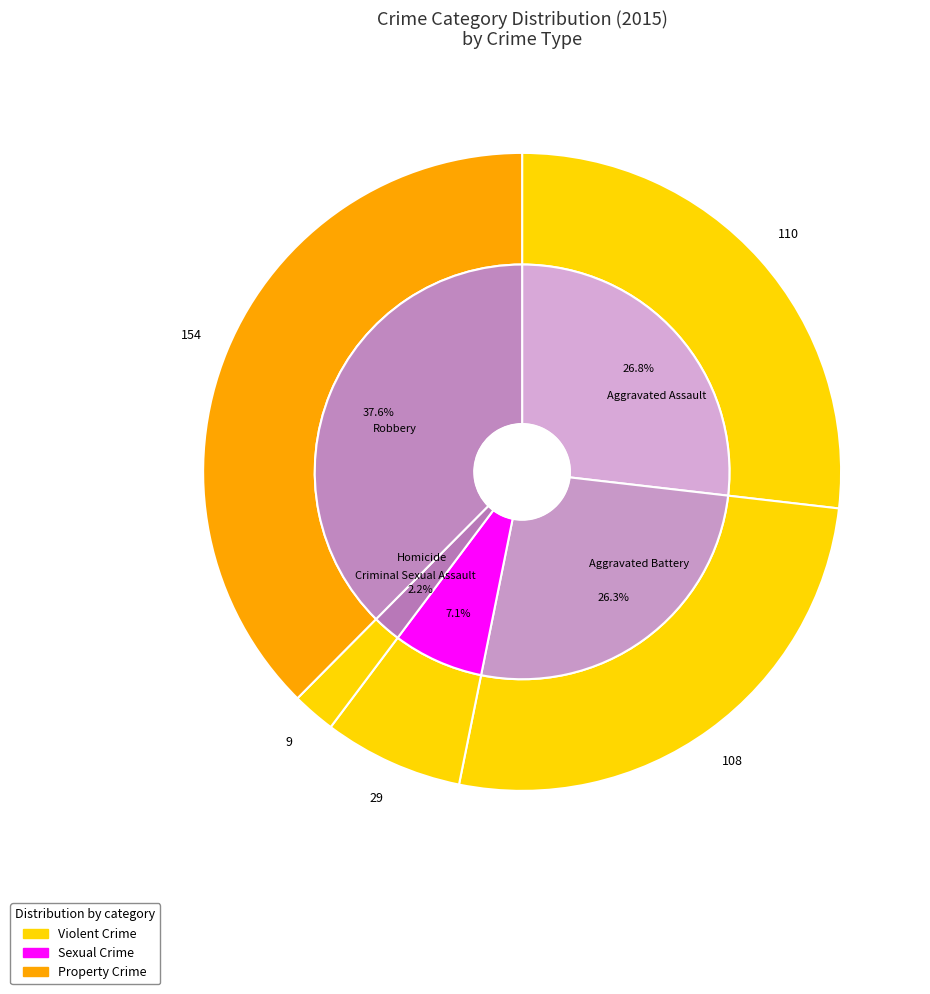

Between Robbery and Aggravated Assault, which is larger?

Robbery